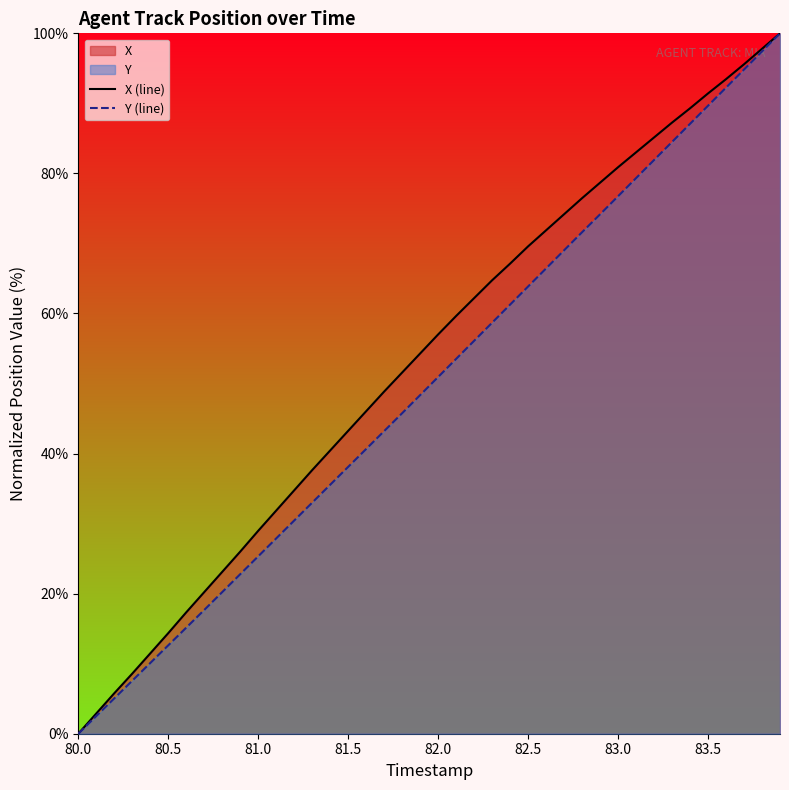

True or false: Y (line) and X (line) intersect in this chart.

False